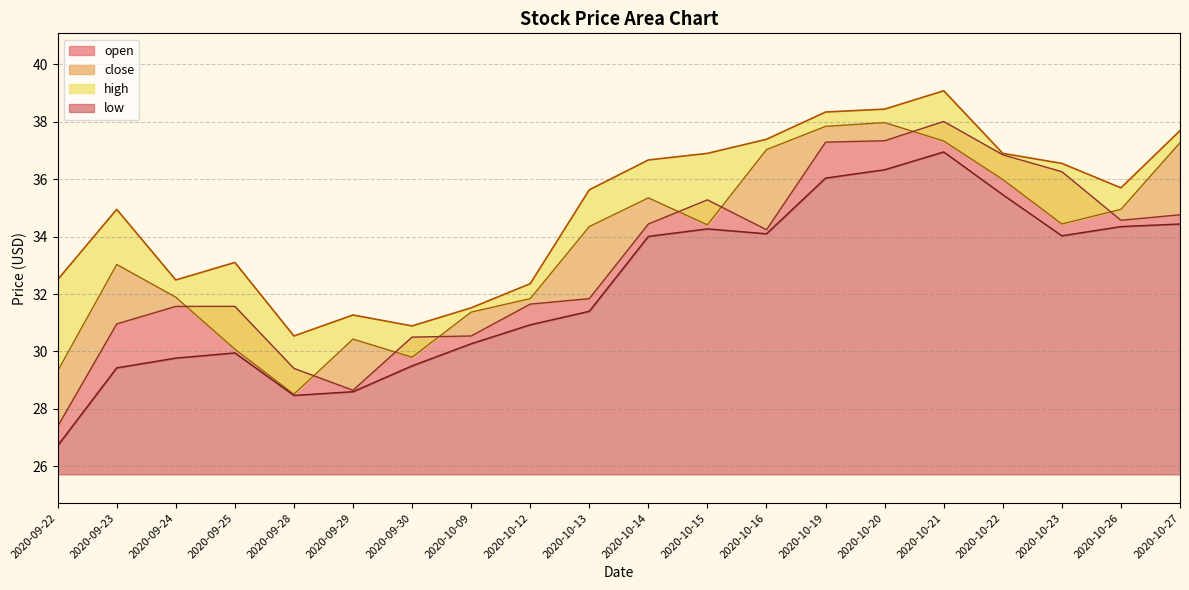

Which series changed the most between 2020-09-22 and 2020-10-13?

close